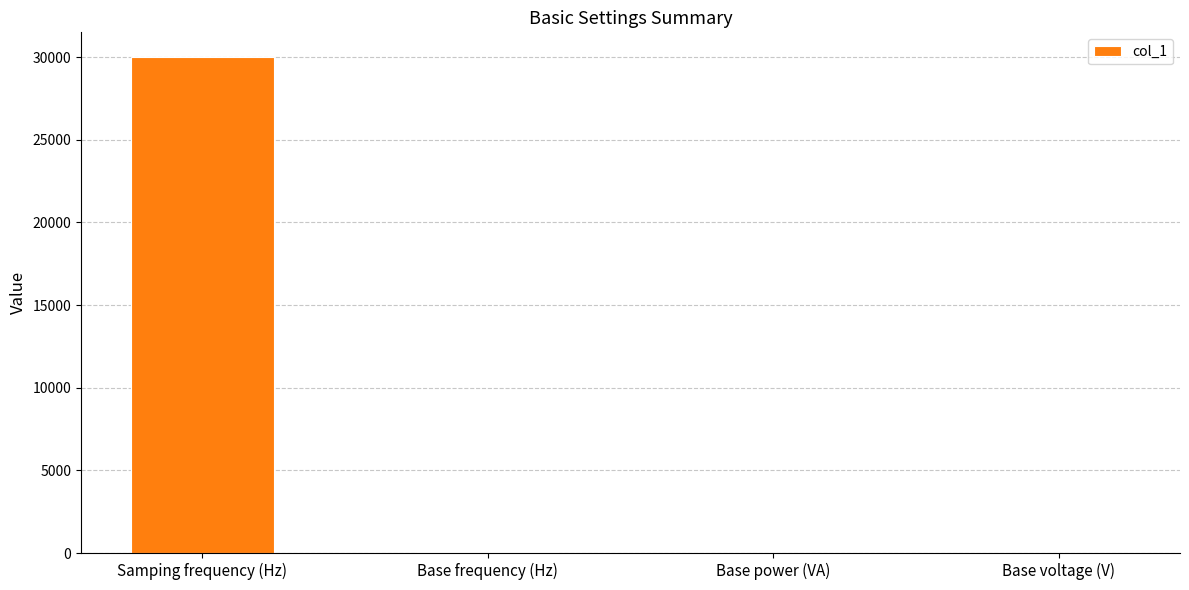

Are the bars horizontal?

No